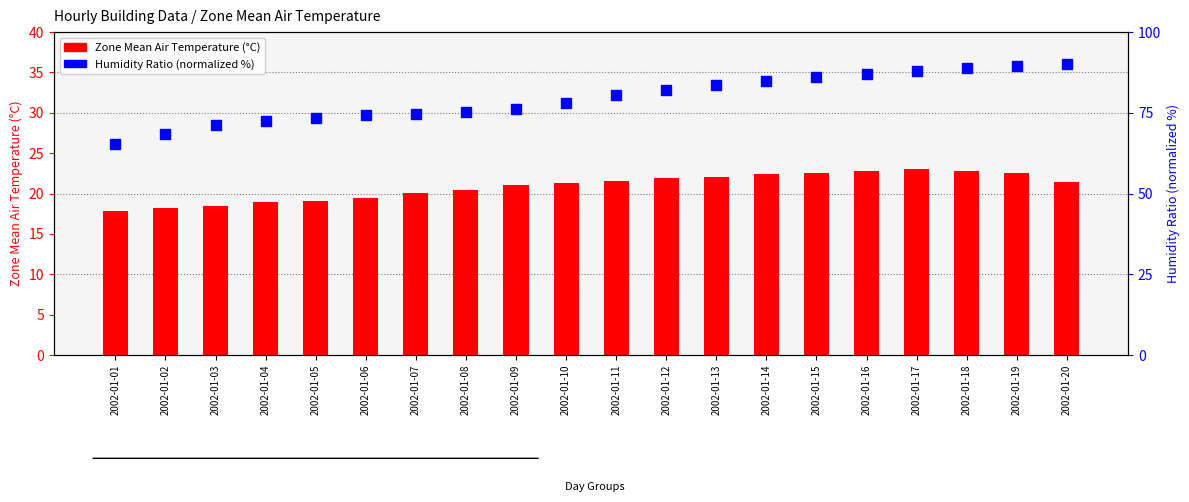

At which category is the sum across all series the highest?

2002-01-19